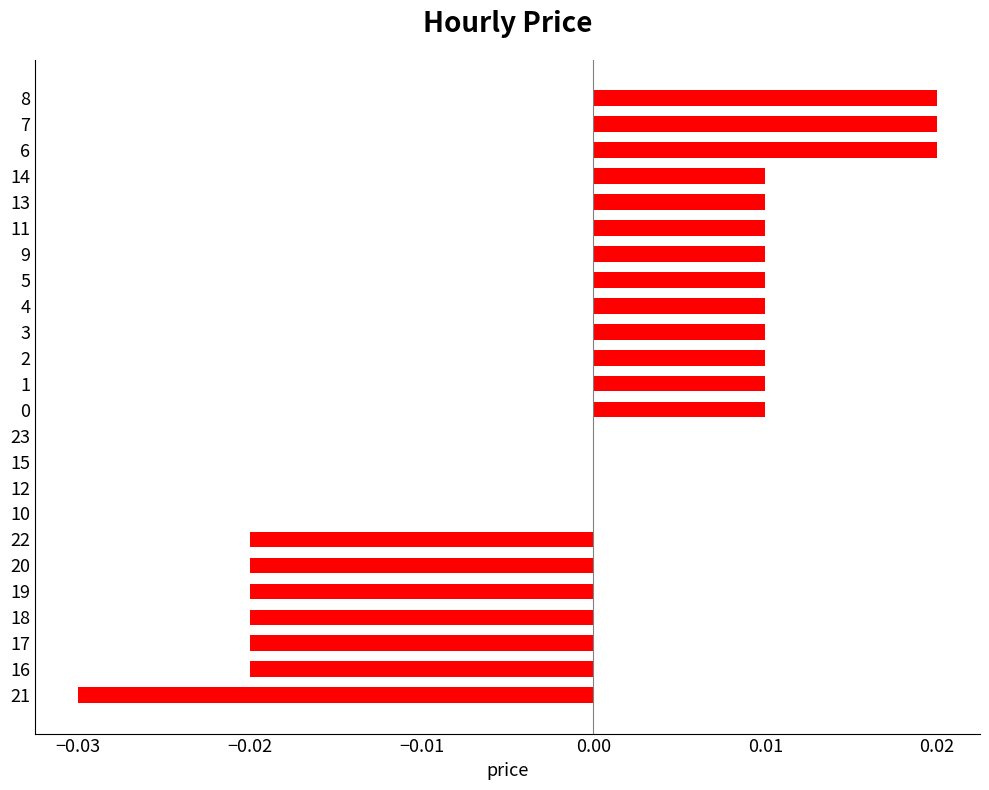

The chart shows a value of 0.0 at 5. True or false?

True